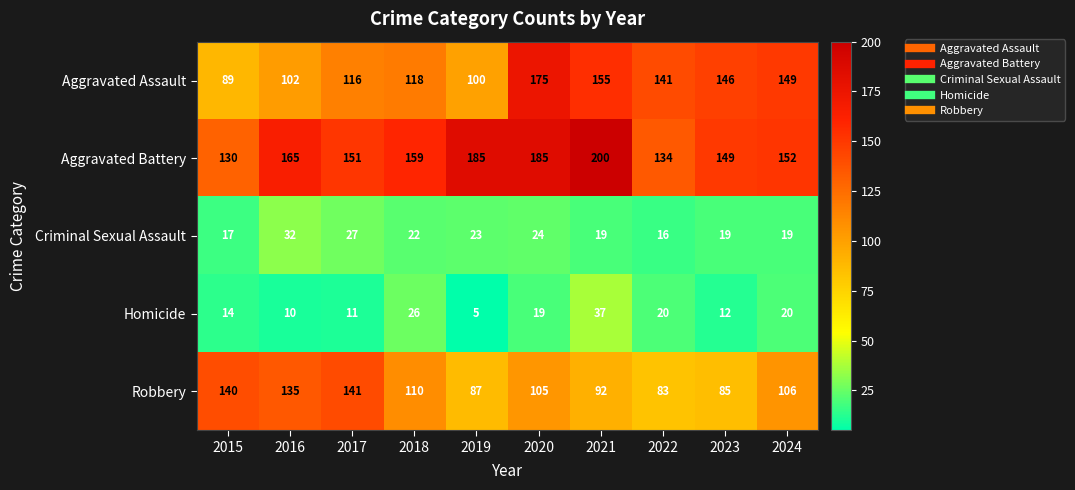

The value of Aggravated Battery at 2015 is 130. True or false?

True